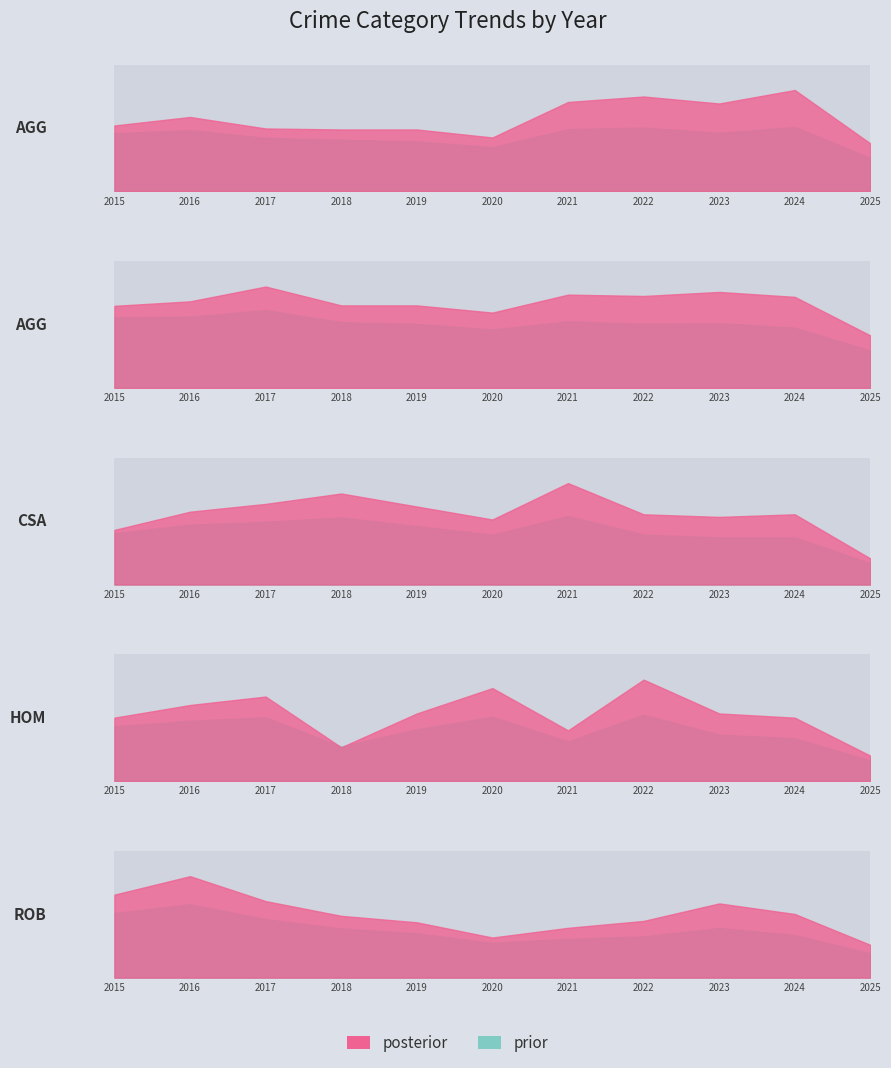

Rank the categories by Aggravated Assault value from highest to lowest.

2024, 2022, 2021, 2023, 2016, 2015, 2017, 2018, 2019, 2020, 2025